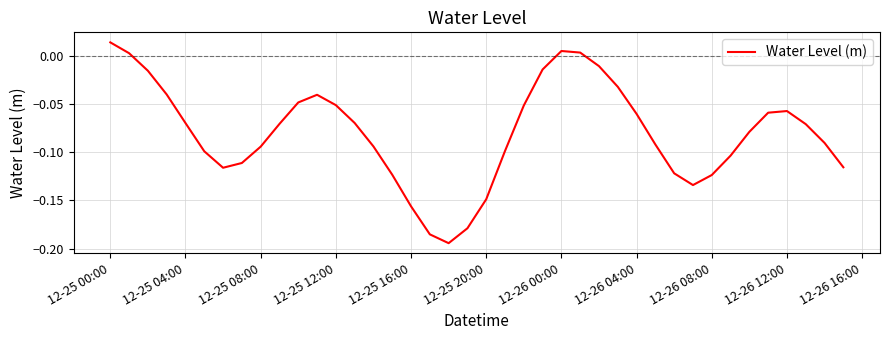

How many lines are shown in the chart?

1